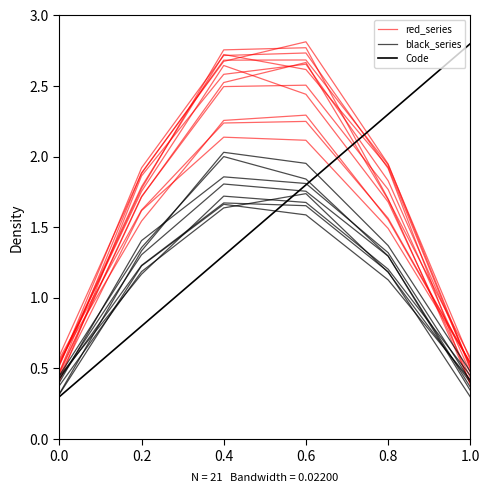

True or false: Code and red_series cross at least once.

True